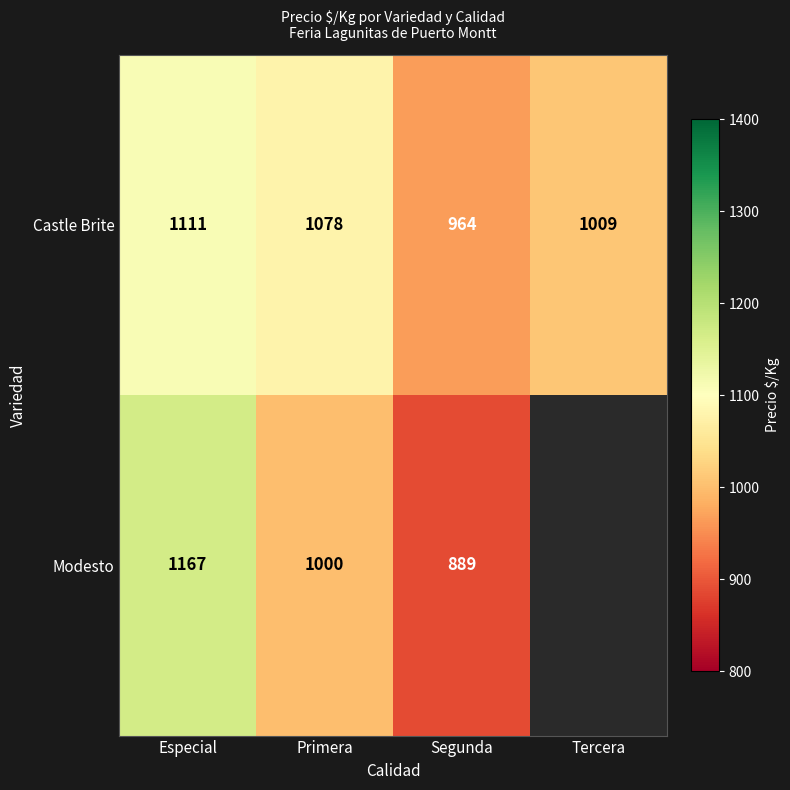

The value of Modesto at Primera is 1654. True or false?

False